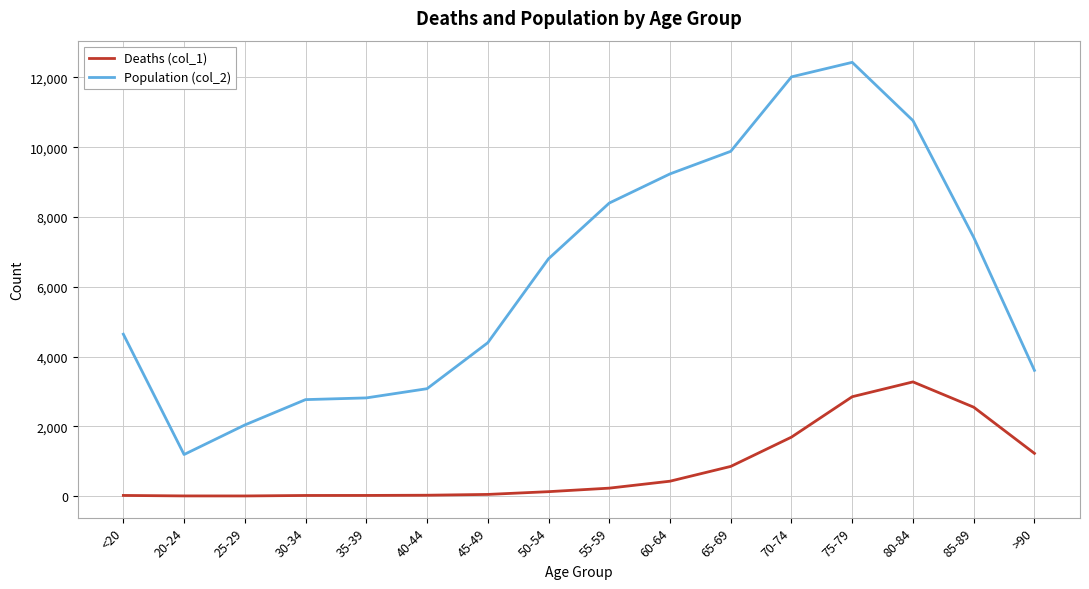

How many lines are shown in the chart?

2